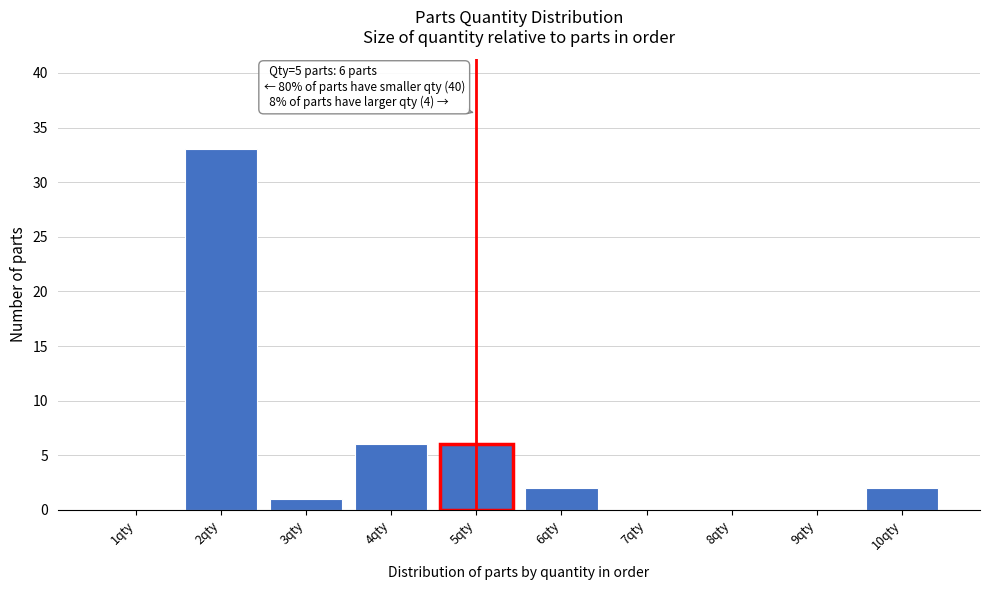

Reading left to right, list all the values displayed in this chart.

1qty=0	2qty=33	3qty=1	4qty=6	5qty=6	6qty=2	7qty=0	8qty=0	9qty=0	10qty=2